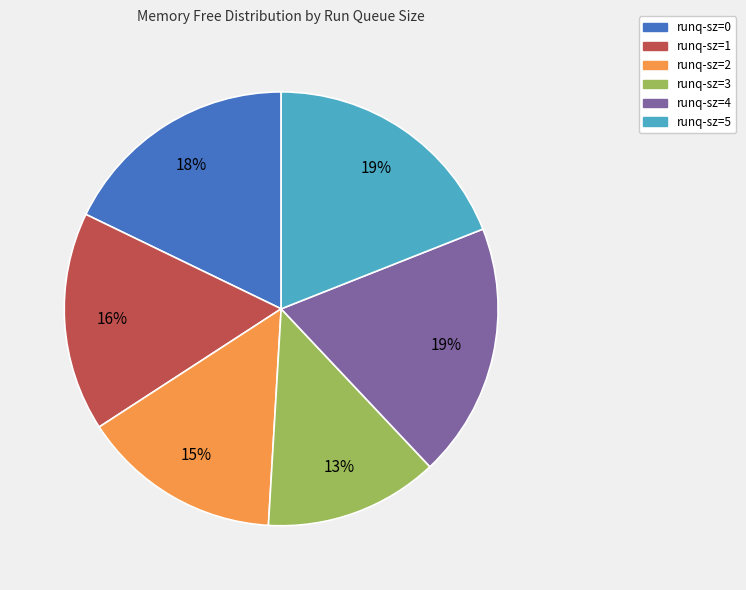

What is the smallest slice in the pie chart?

runq-sz=3